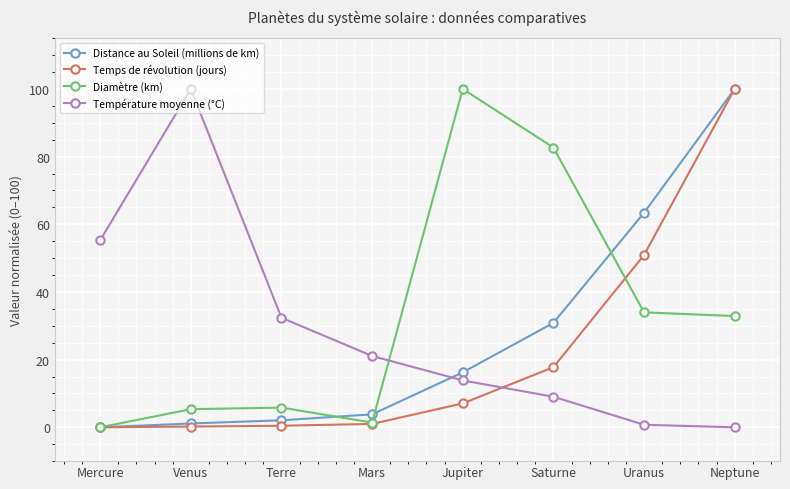

Is the value of Temps de révolution (jours) at Neptune greater than the value of Distance au Soleil (millions de km) at Saturne?

Yes